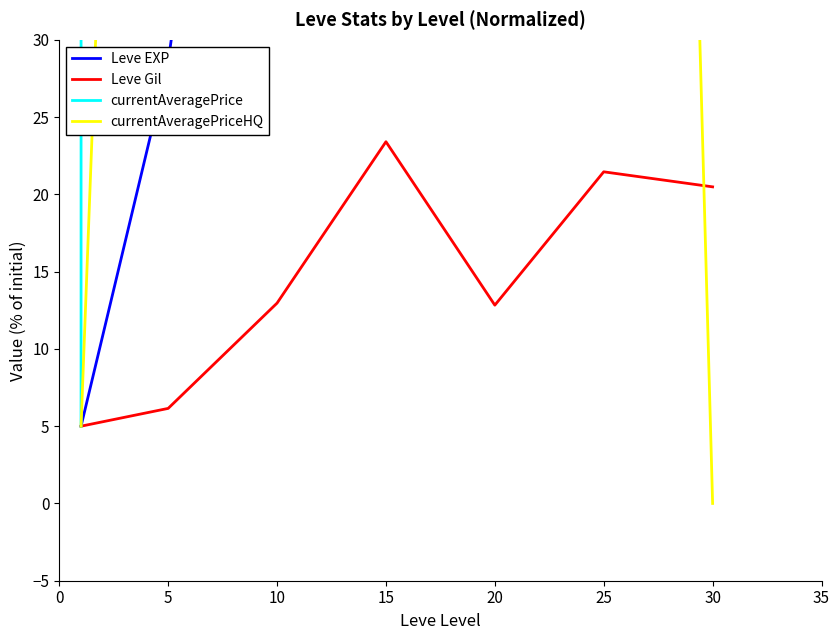

Where is the first local maximum for Leve Gil?

15